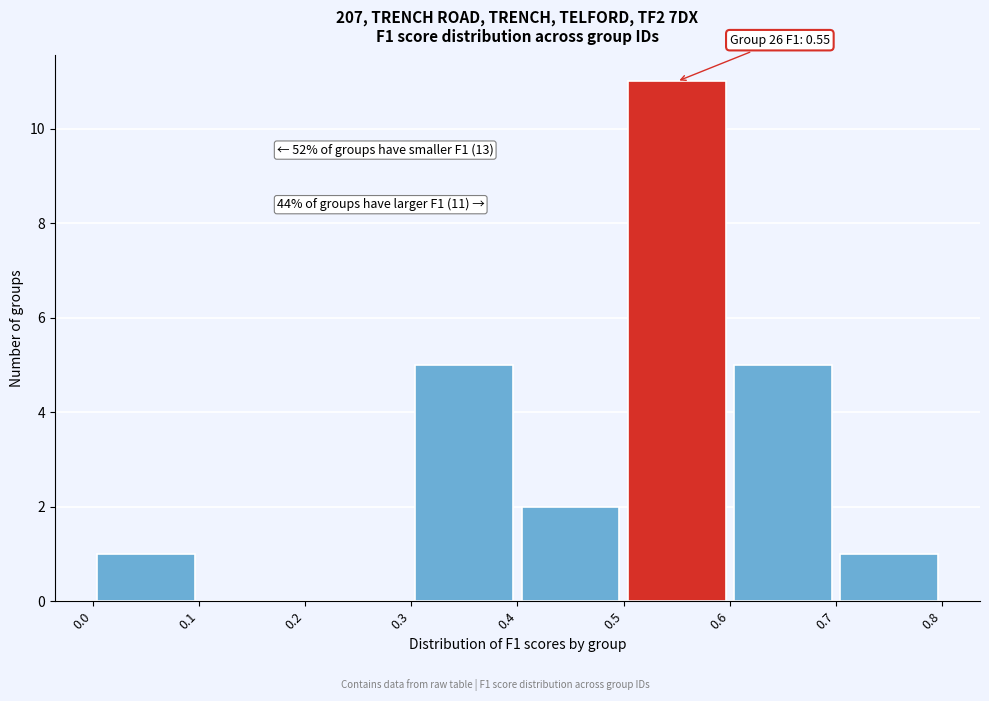

Over which range of the x-axis is the bar tallest?

0.5 to 0.6